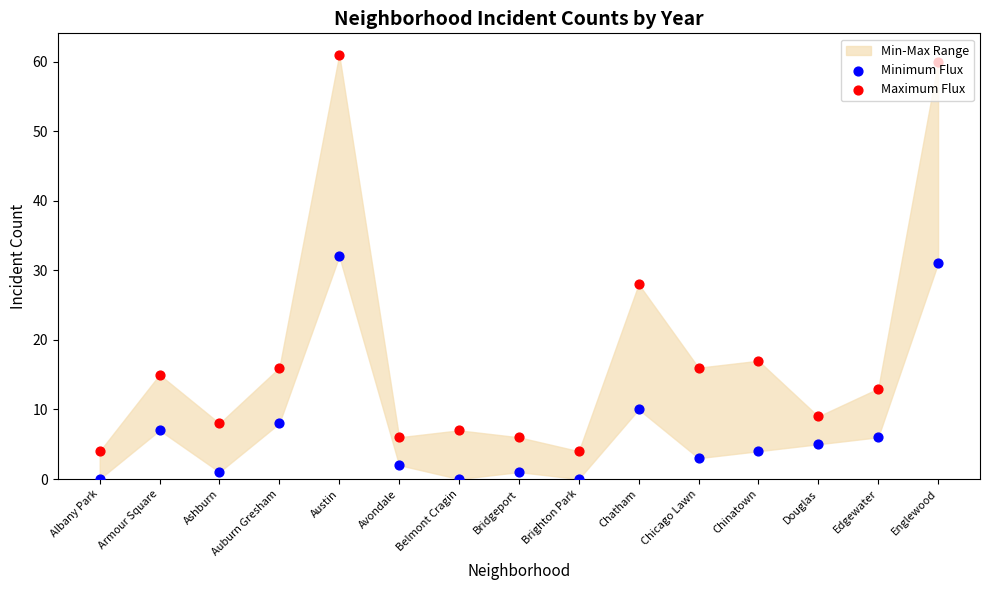

Is the value of Maximum Flux at Chatham greater than the value of Minimum Flux at Edgewater?

Yes